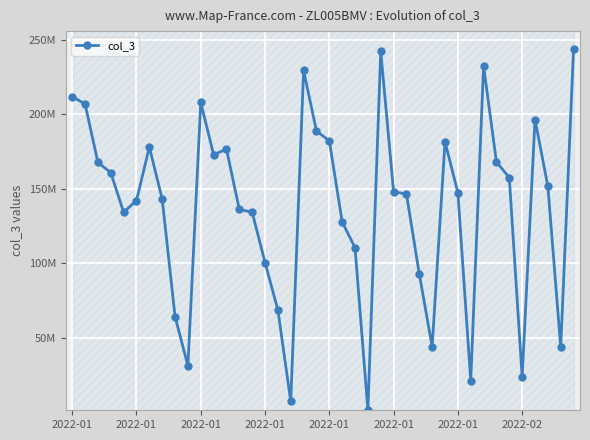

List the labels in order of value, smallest first.

23, 17, 31, 35, 9, 38, 28, 8, 16, 27, 15, 22, 21, 2022-01, 14, 13, 2022-01, 2022-02, 26, 30, 25, 37, 34, 2022-01, 2022-01, 33, 11, 12, 2022-01, 29, 20, 19, 36, 2022-01, 10, 2022-01, 18, 32, 24, 39